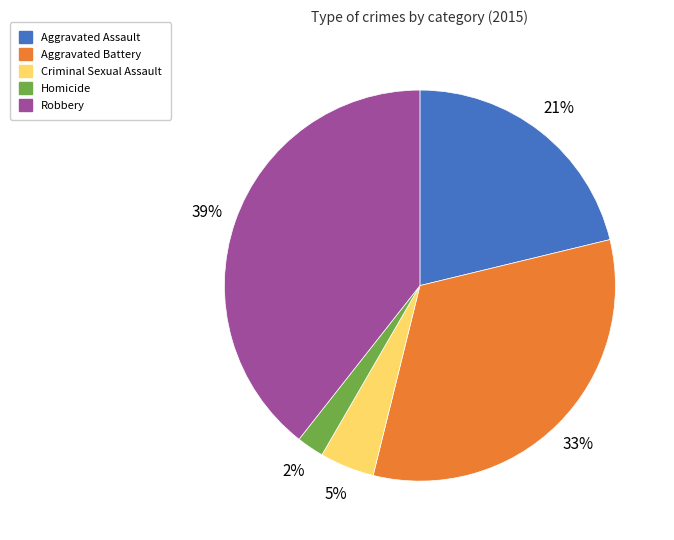

Which slice is the smallest?

Homicide